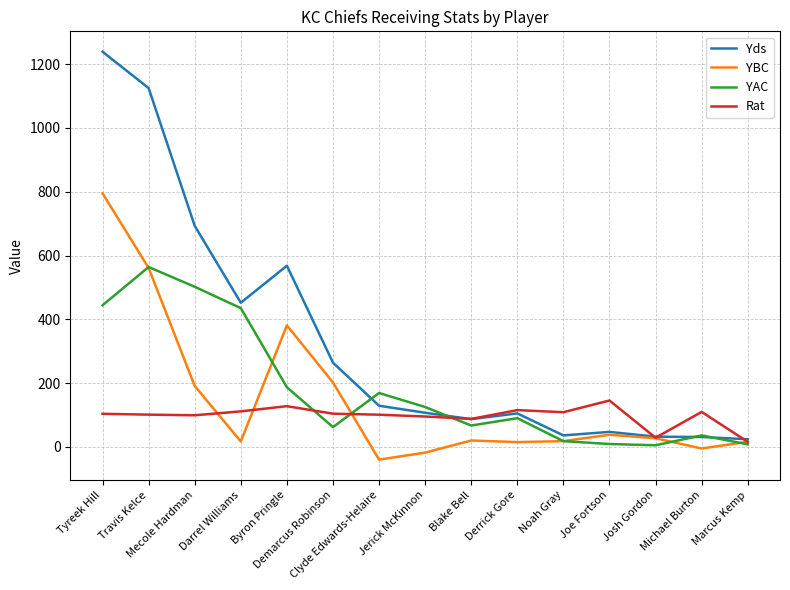

At how many categories does at least one series exceed 758?

2